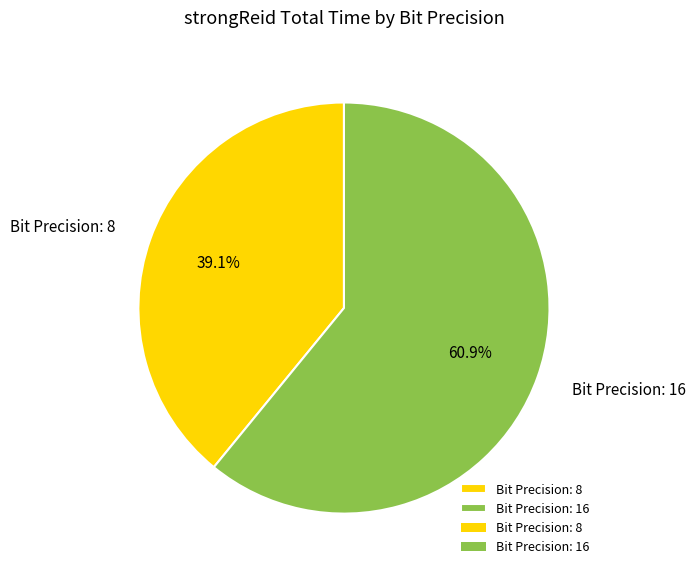

Does any single category account for the majority?

Yes